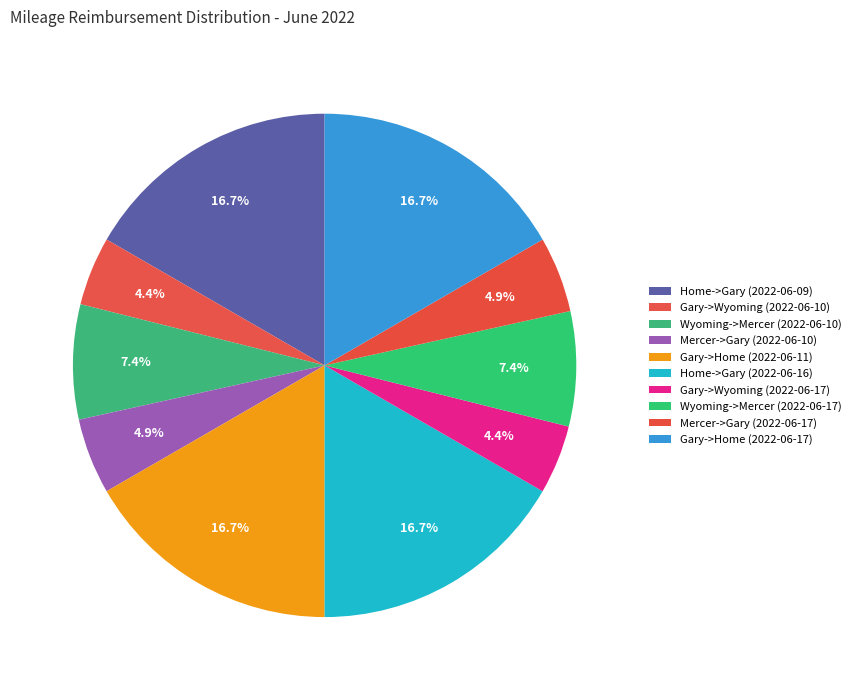

To the nearest percent, what is the difference between the largest and smallest slice percentages?

12%